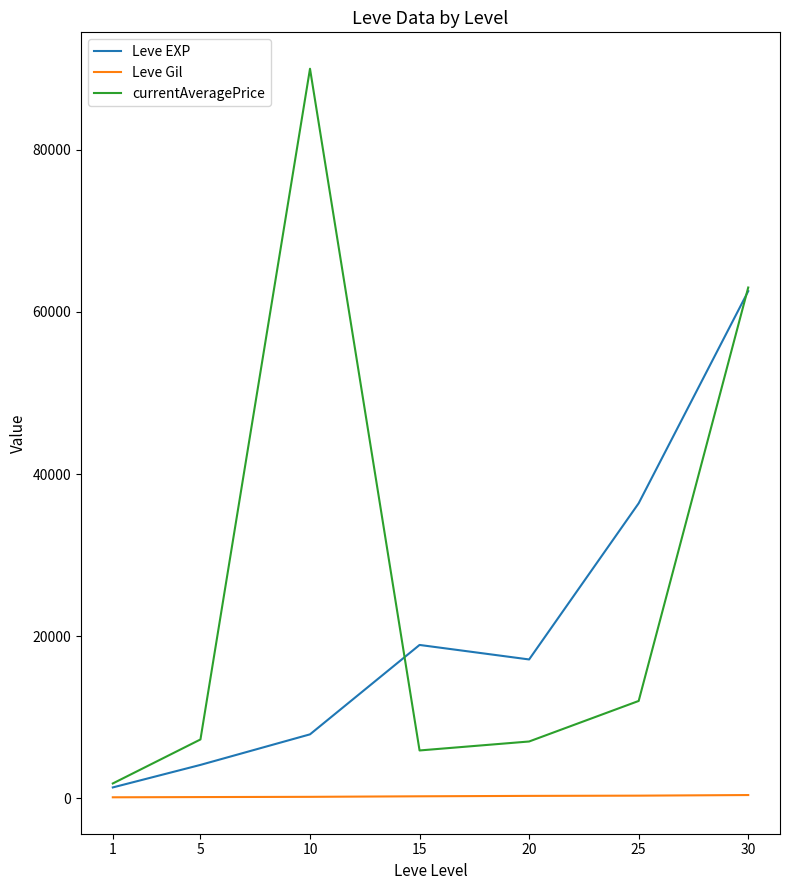

What is the sum of all Leve EXP values?

148300.0